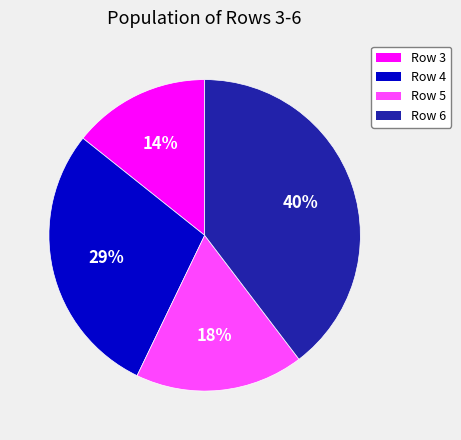

The Row 4 slice represents 29% of the pie. True or false?

True